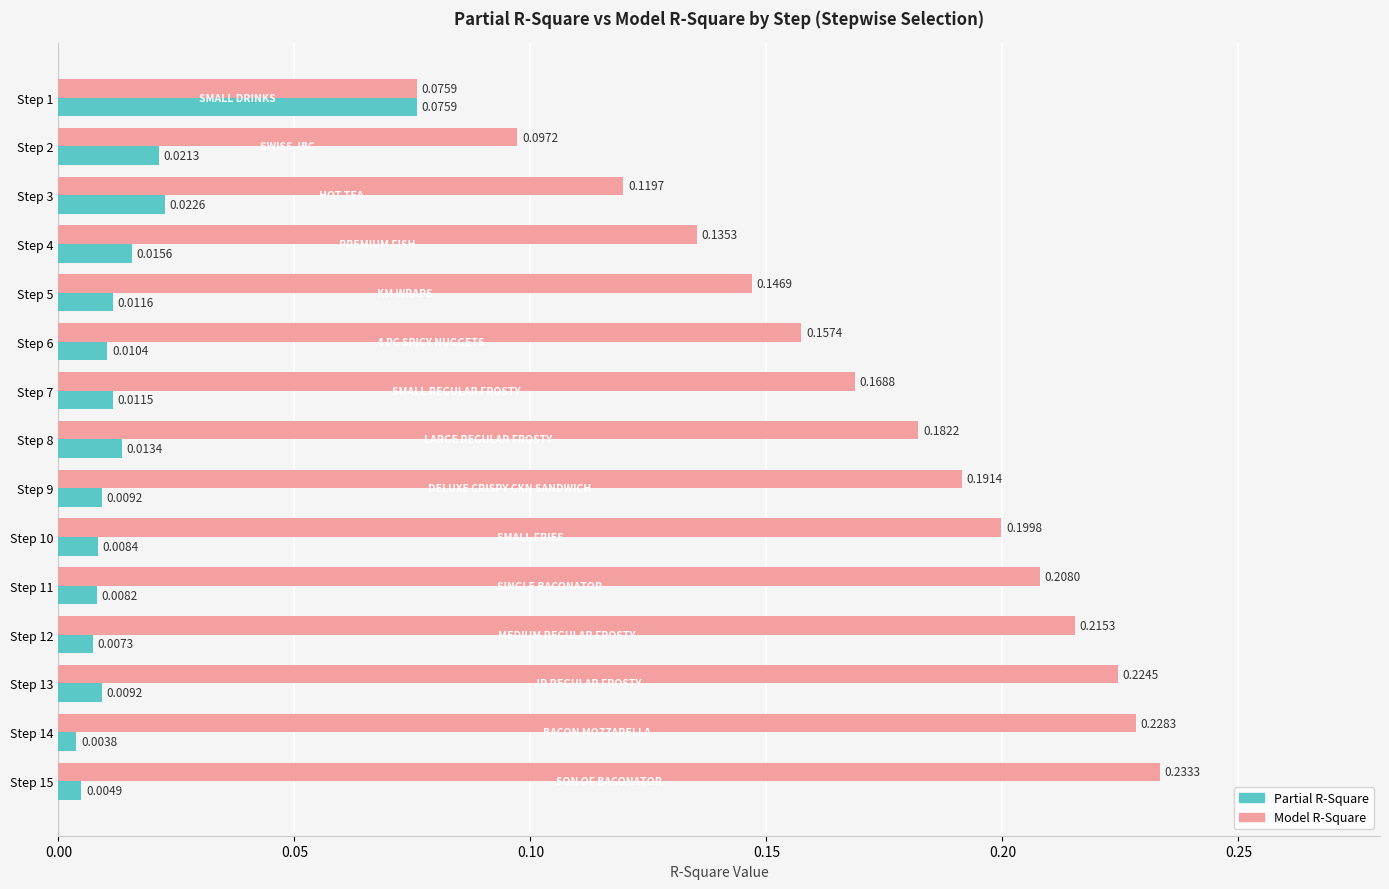

Which series has the widest spread of values?

Model R-Square